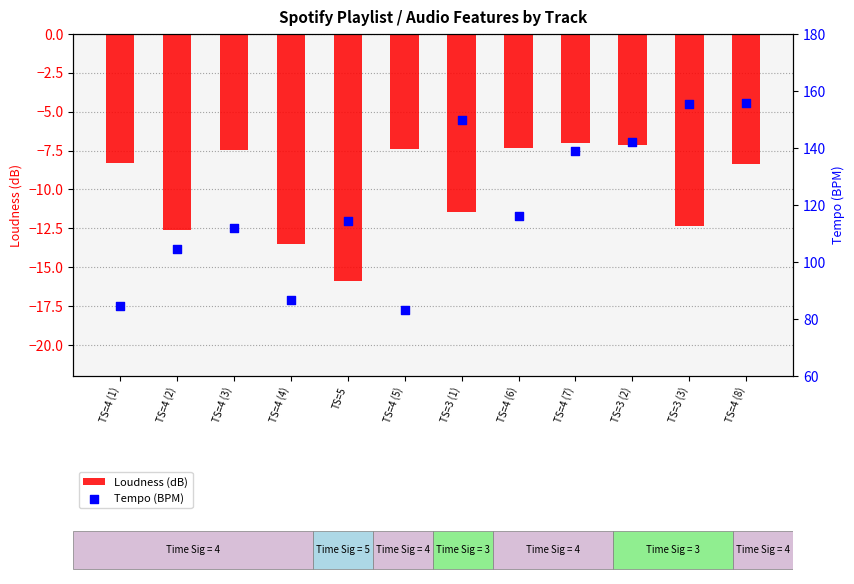

What are all the series names shown in the legend?

Loudness (dB), Tempo (BPM)